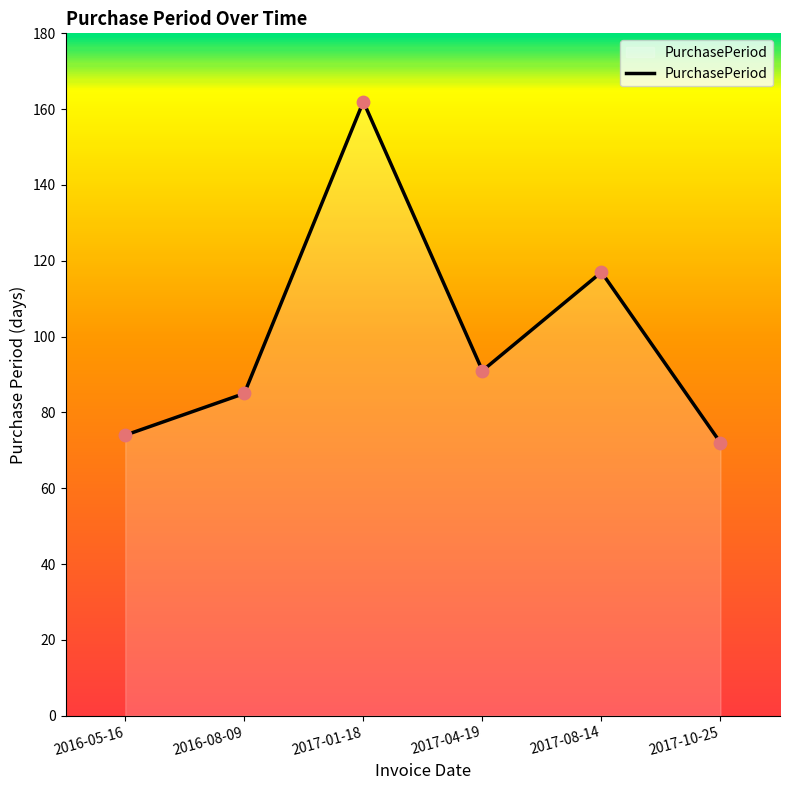

Approximately how many times larger is the value at 2017-08-14 compared to 2017-01-18?

0.7